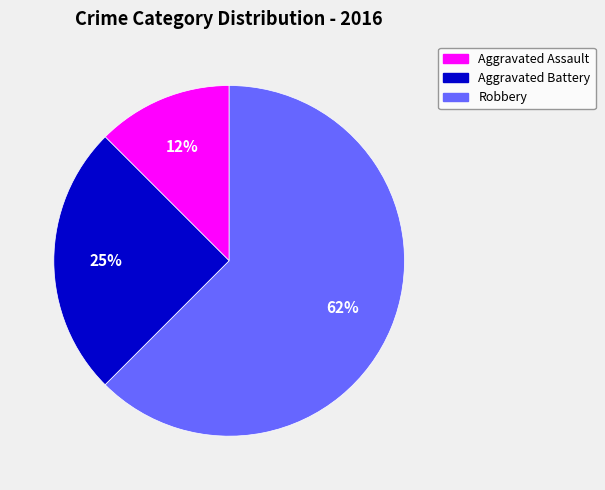

To the nearest percent, what portion does Aggravated Battery represent?

25%